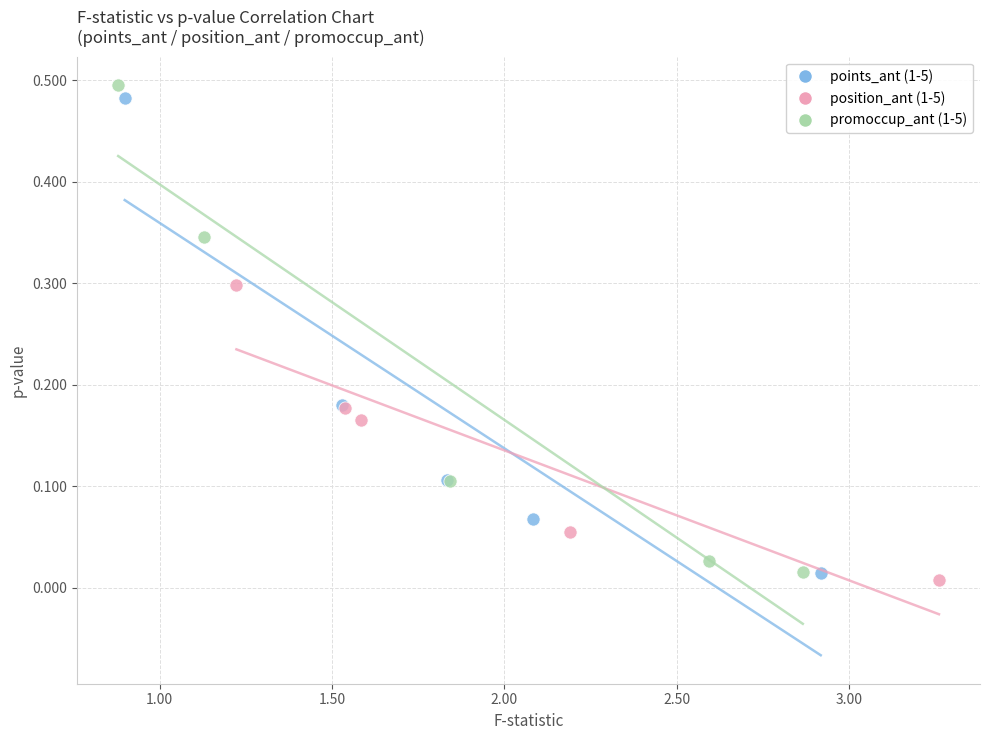

Which series reaches the maximum Y coordinate?

promoccup_ant (1-5)